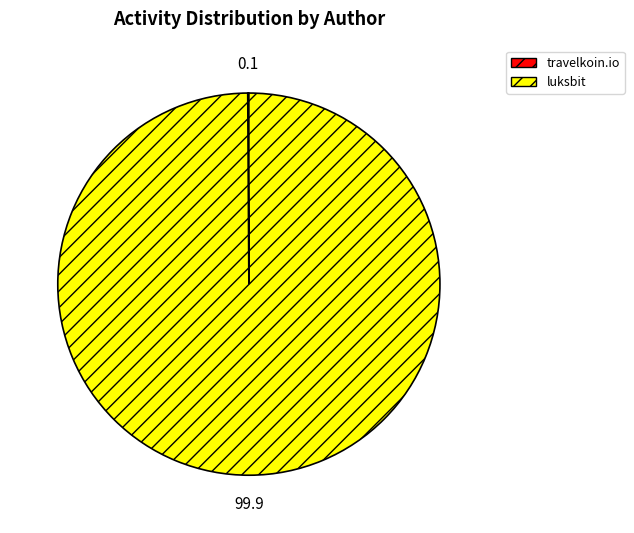

Is it true that luksbit is 91% of the pie?

False